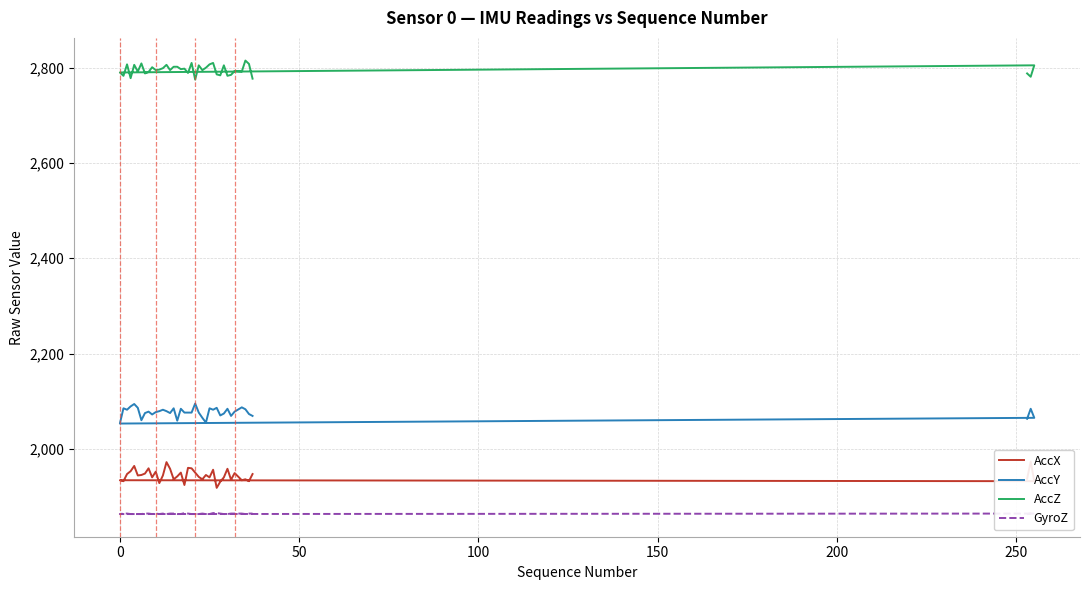

True or false: GyroZ has more than 0 points higher than both neighbors.

True